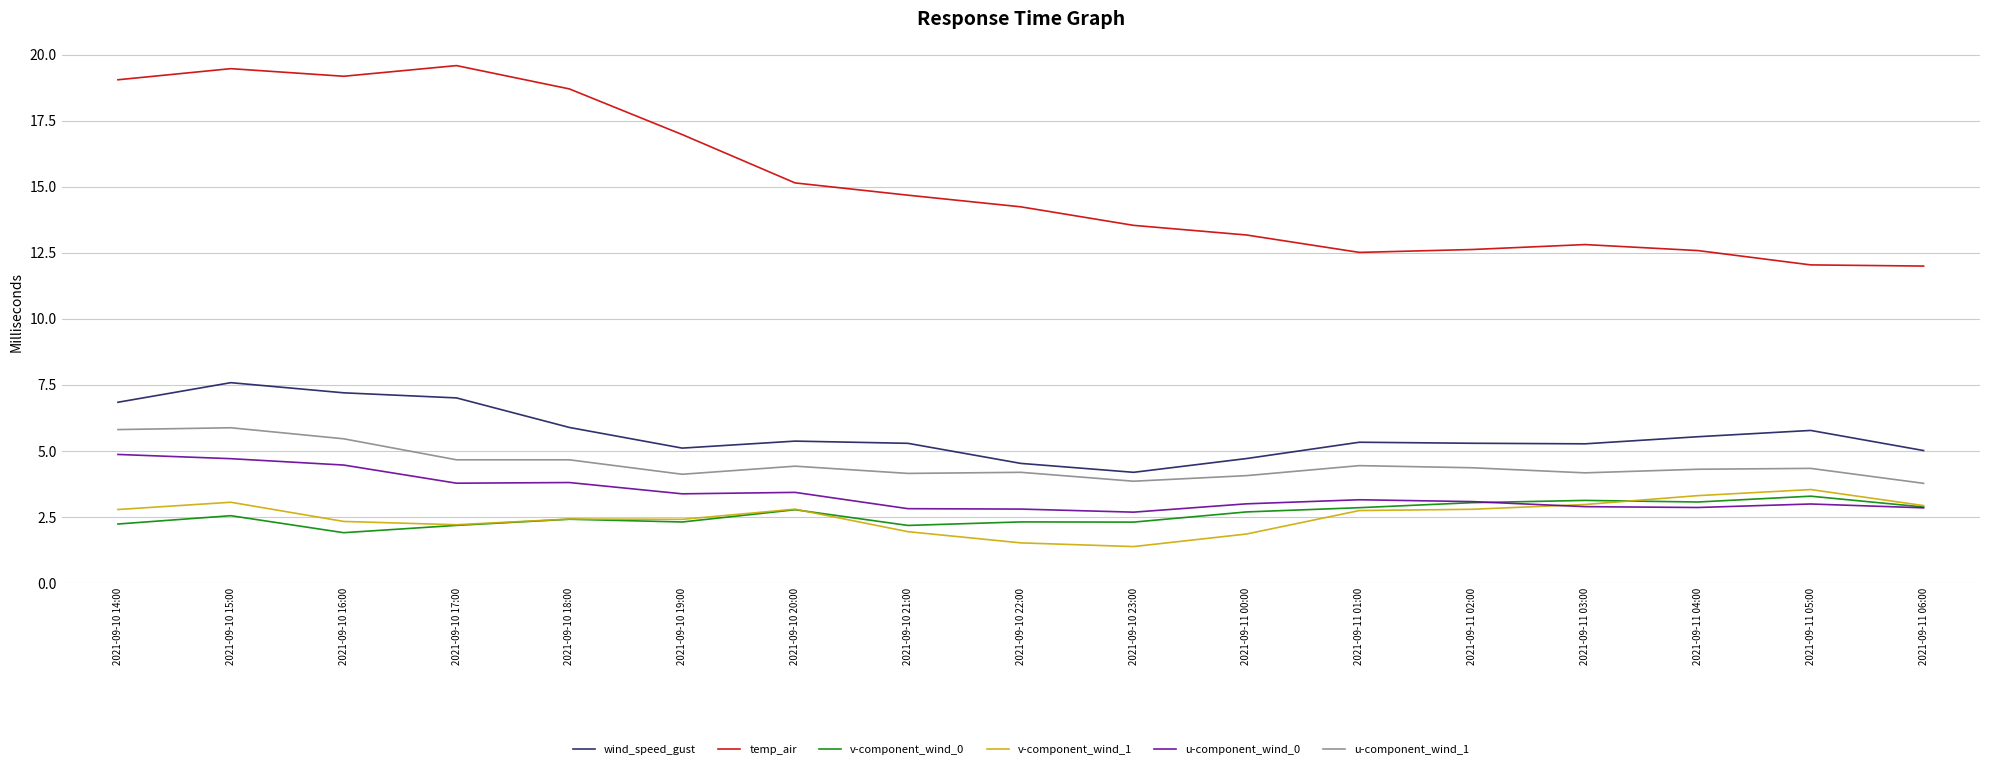

Which series changed the most between 2021-09-10 20:00 and 2021-09-11 00:00?

temp_air